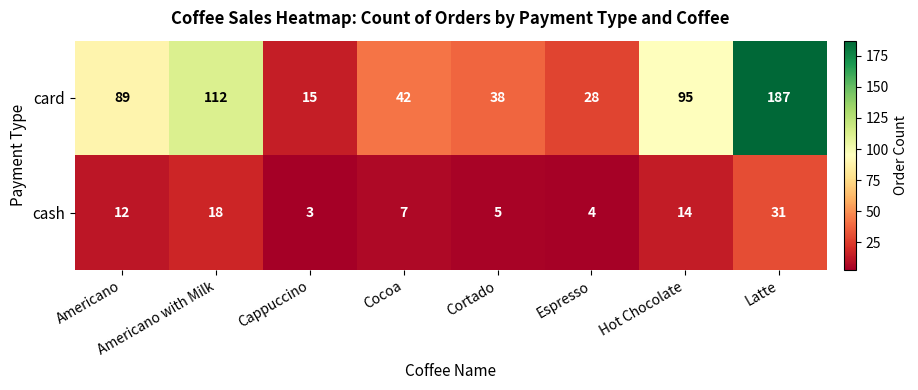

Which label corresponds to the smallest value in the chart?

Cappuccino